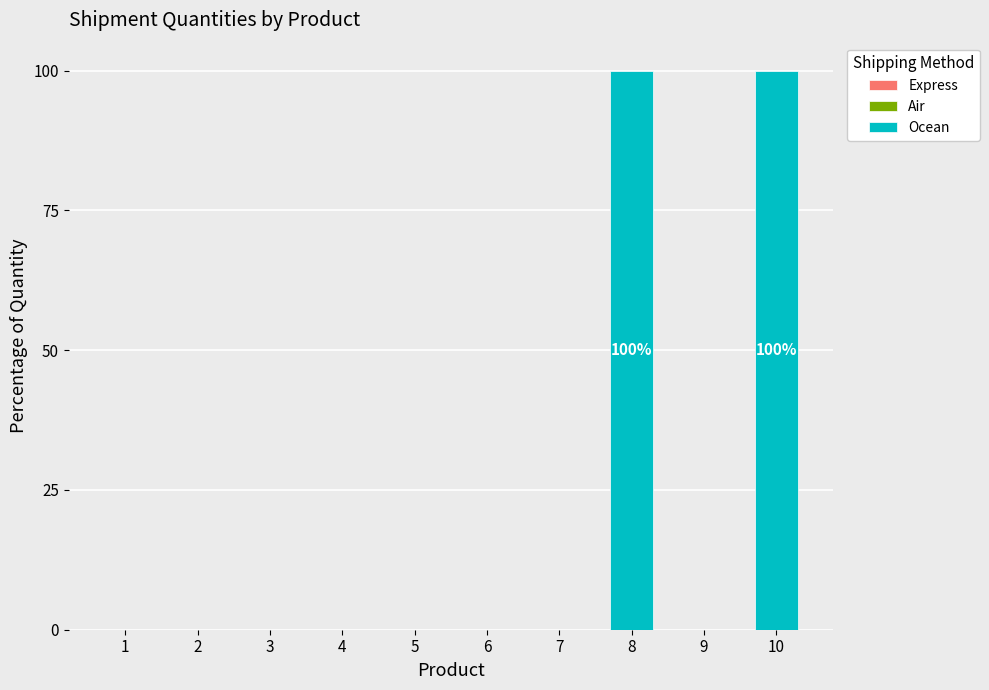

Which has a higher value, 9 or 10?

10